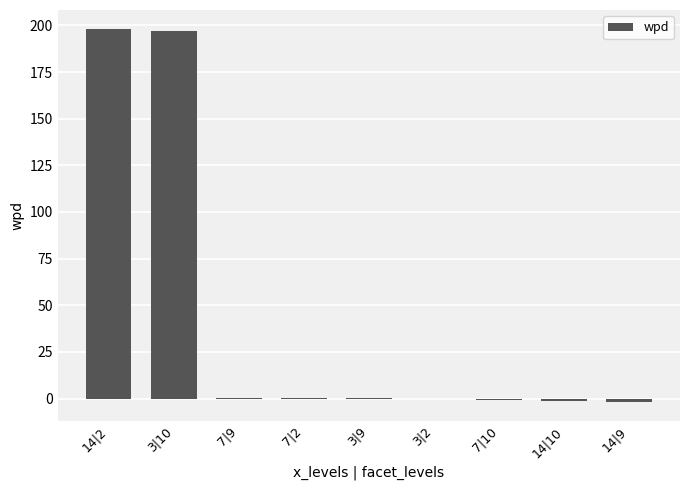

Approximately how many times larger is the value at 3|10 compared to 14|2?

1.0